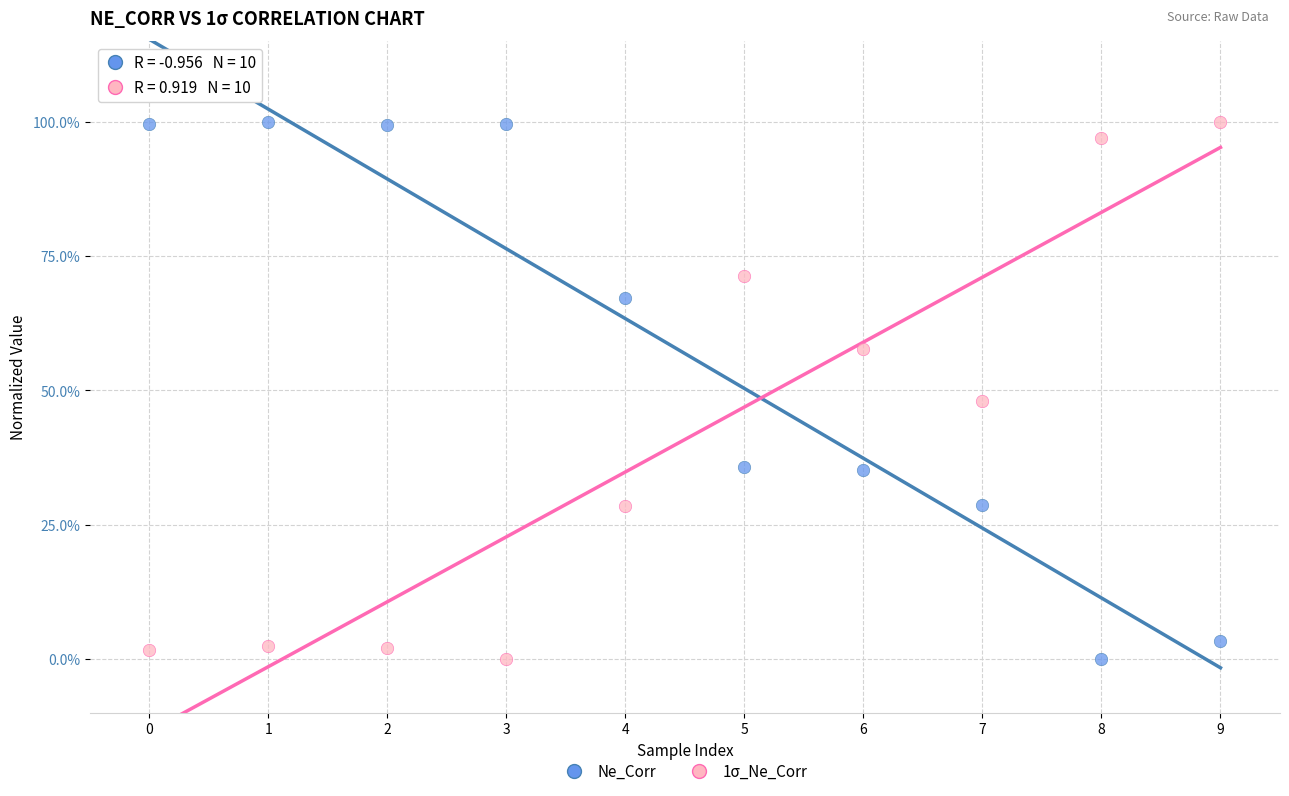

What are all the series names shown in the legend?

Ne_Corr, 1σ_Ne_Corr